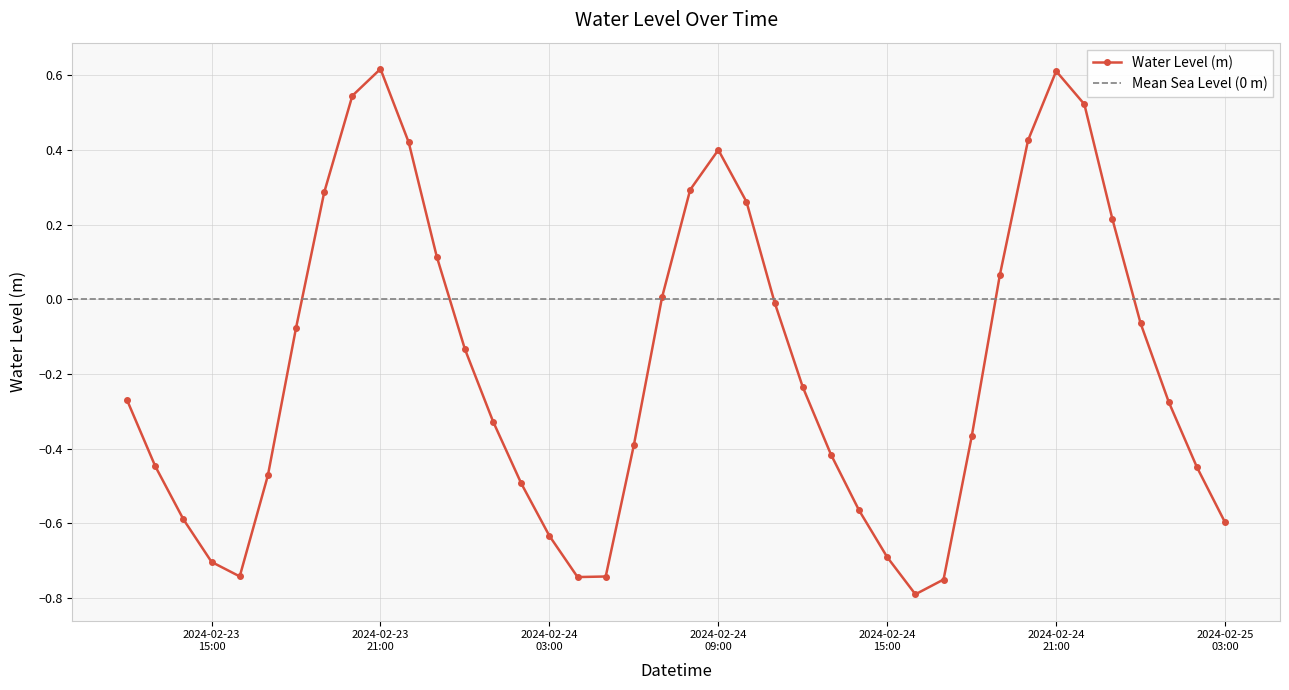

What is the label of the 20th point from the right?

2024-02-24 08:00